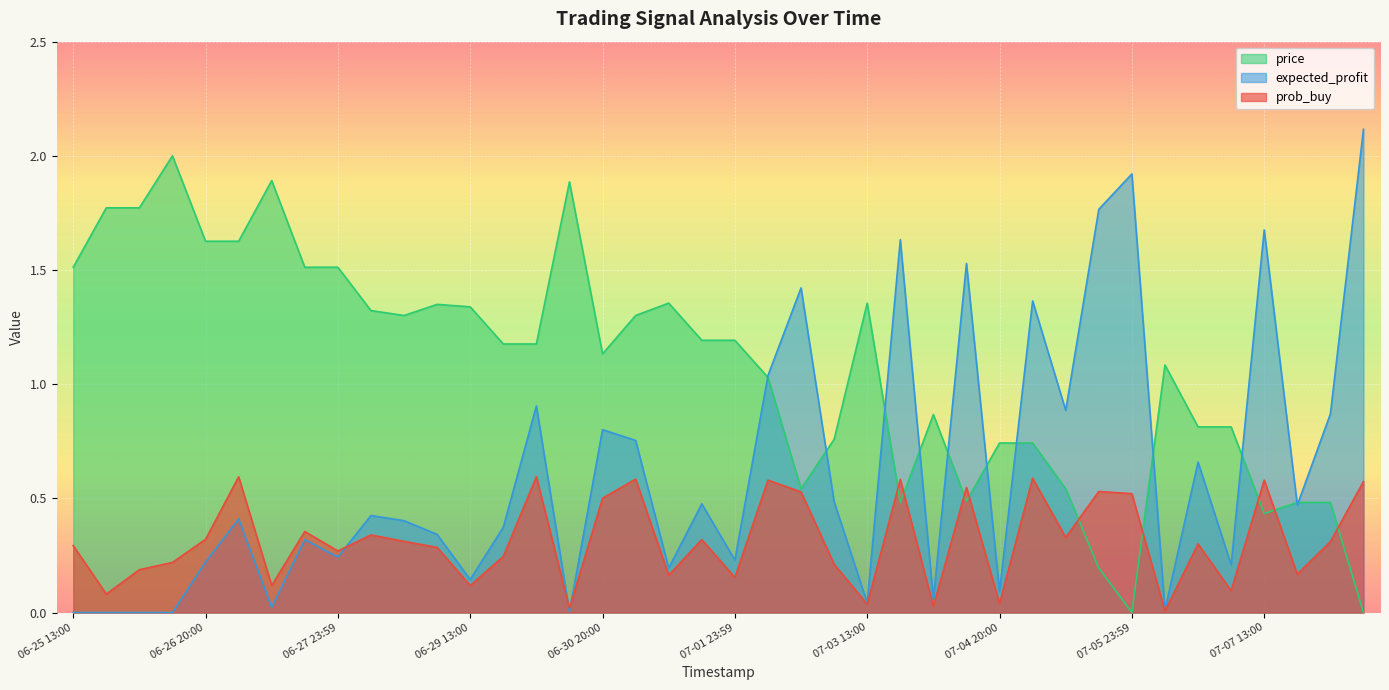

Rank the categories by expected_profit value from highest to lowest.

07-08 13:00, 07-05 23:59, 07-05 20:00, 07-07 13:00, 07-03 20:00, 07-04 13:00, 07-02 20:00, 07-04 23:59, 07-02 13:00, 06-29 23:59, 07-05 13:00, 07-07 23:59, 06-30 20:00, 06-30 23:59, 07-06 20:00, 07-02 23:59, 07-01 20:00, 07-07 20:00, 06-28 13:00, 06-26 23:59, 06-28 20:00, 06-29 20:00, 06-28 23:59, 06-27 20:00, 06-27 23:59, 07-01 23:59, 06-26 20:00, 07-06 23:59, 07-01 13:00, 06-29 13:00, 07-04 20:00, 07-03 23:59, 07-03 13:00, 06-27 13:00, 07-06 13:00, 06-30 13:00, 06-25 13:00, 06-25 20:00, 06-25 23:59, 06-26 13:00